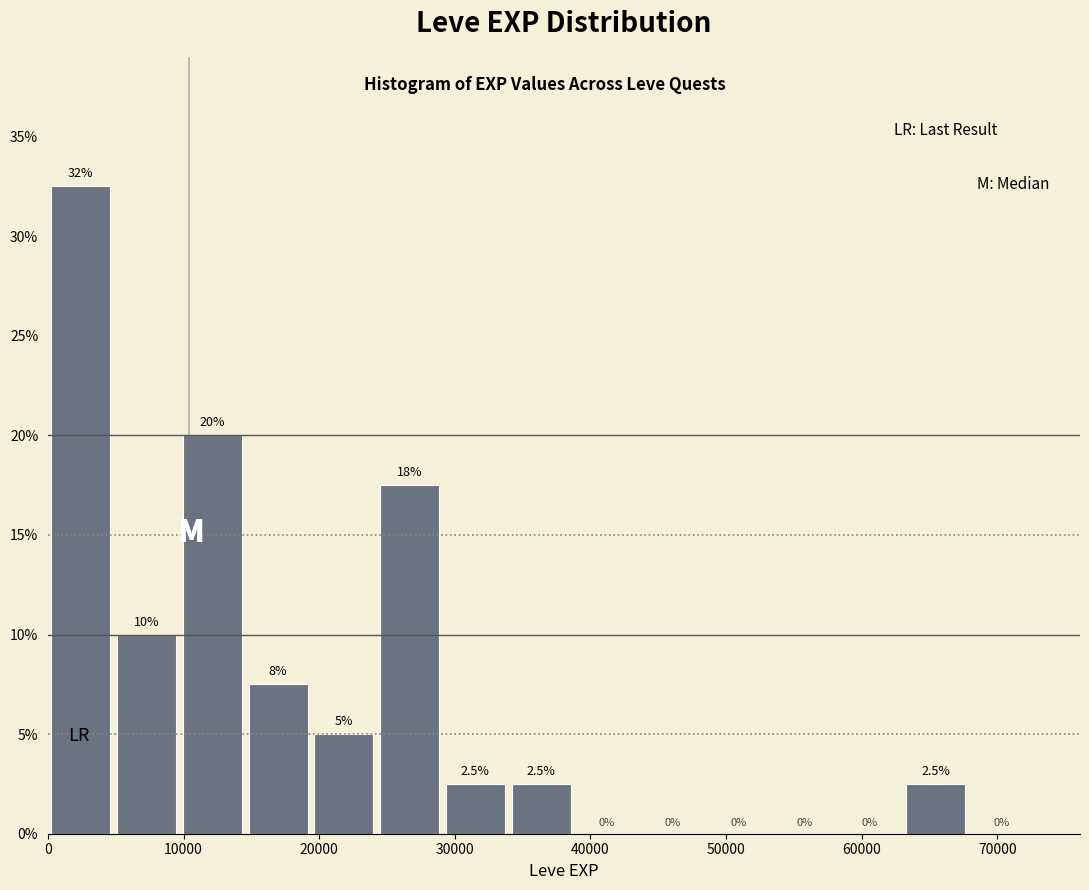

Over which range of the x-axis is the bar tallest?

0 to 5000